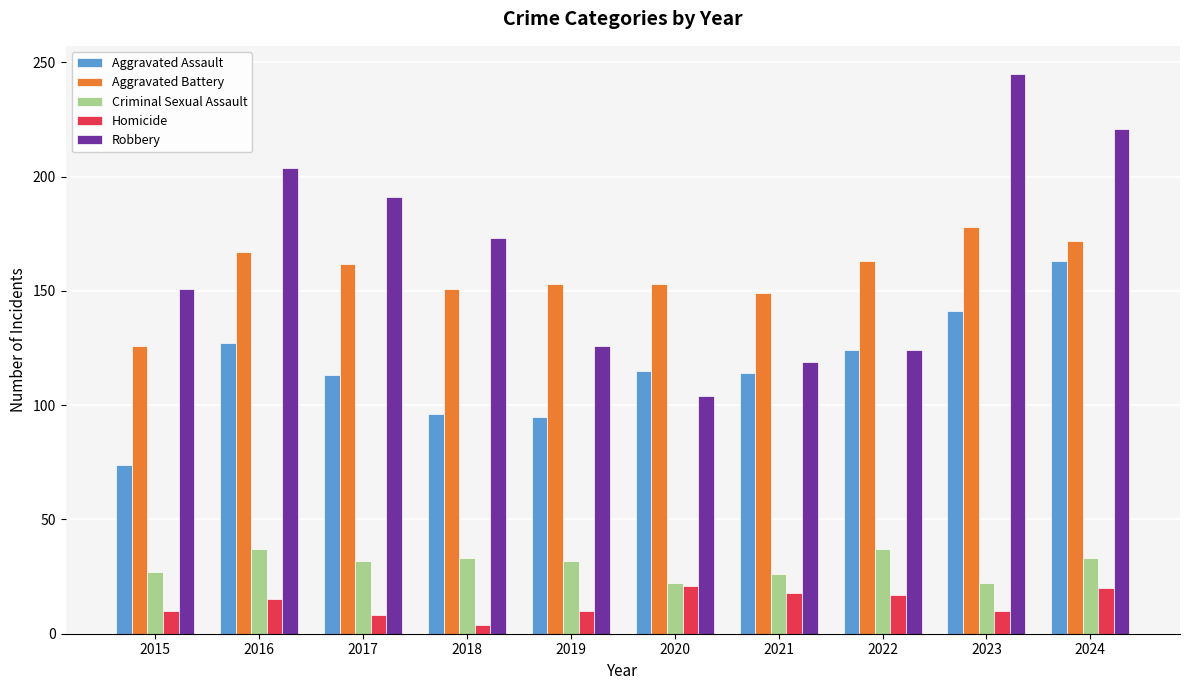

What is the approximate value of Criminal Sexual Assault at 2016?

37